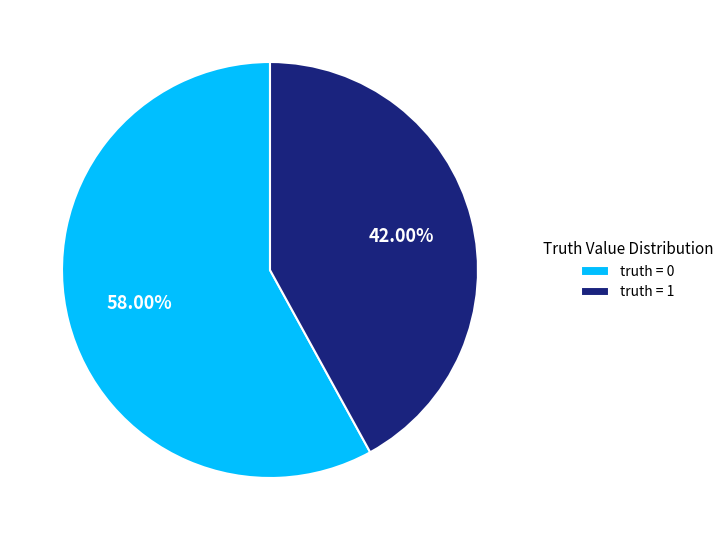

Which category has the biggest portion of the pie?

truth = 0